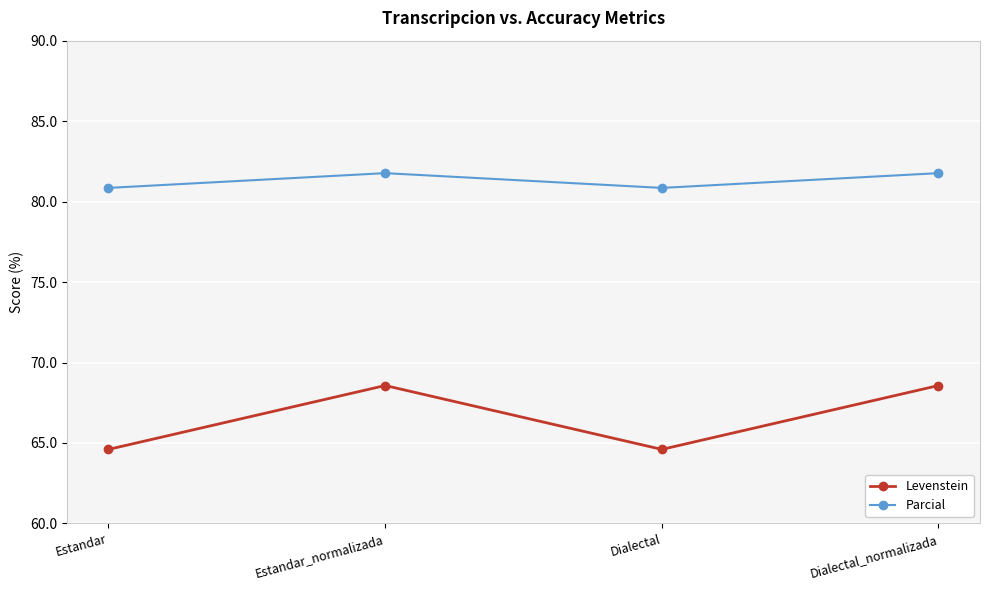

True or false: Parcial has a value of 41.1 at Dialectal.

False